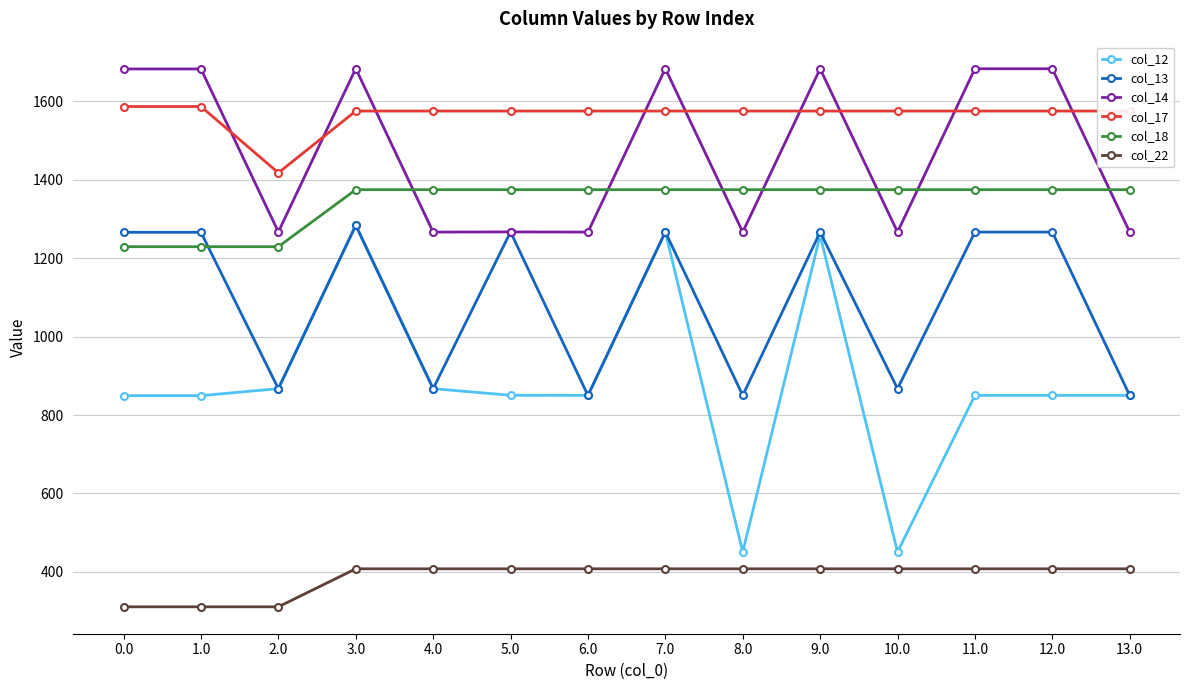

What is the spread (max minus min) of values at 0.0?

1372.4